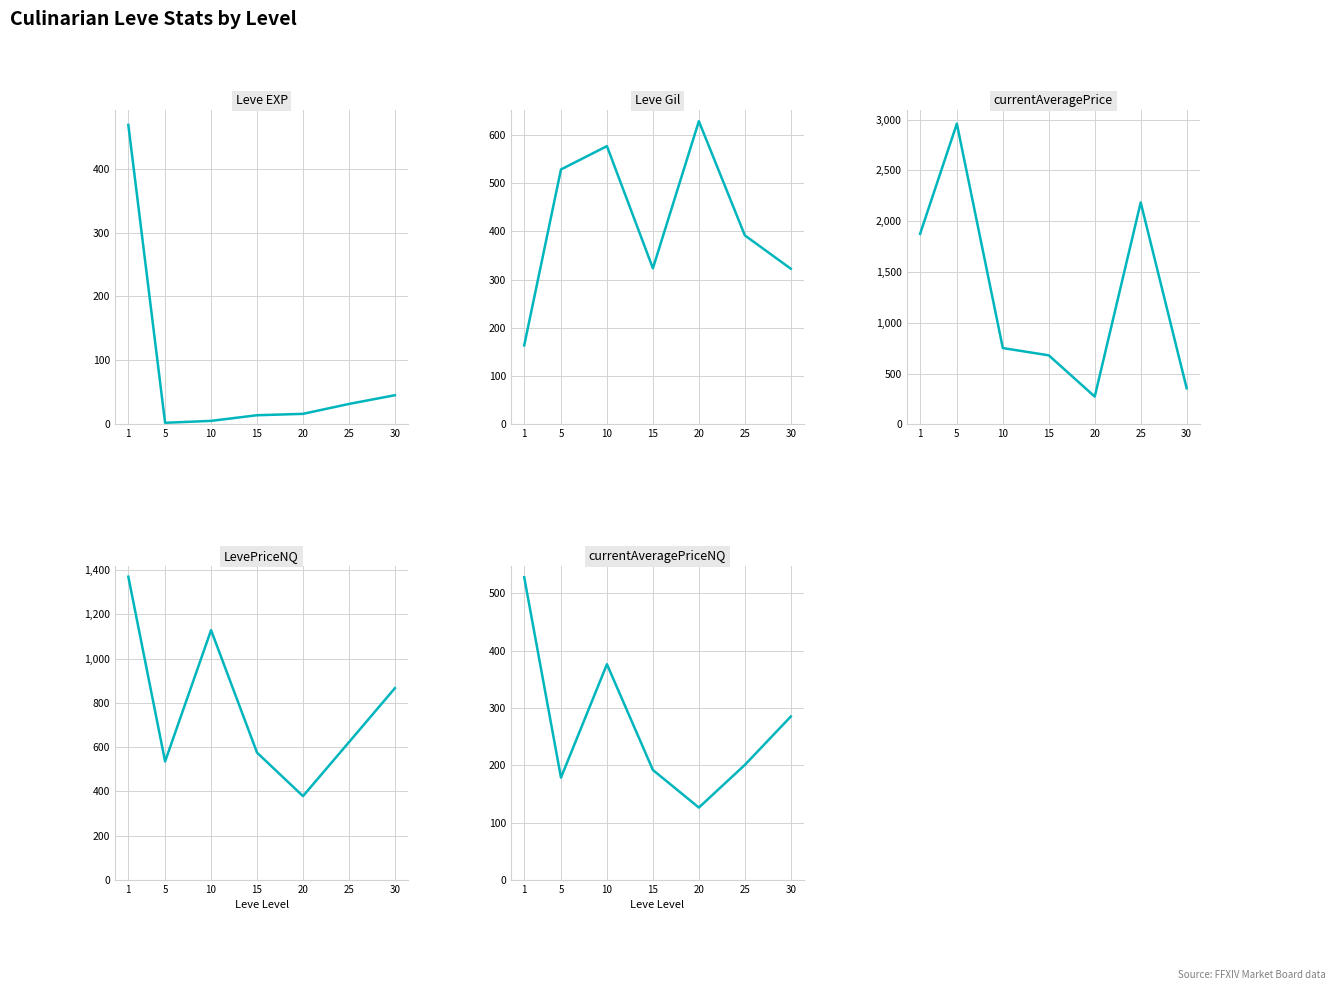

What is the highest value of the currentAveragePrice series?

2961.0